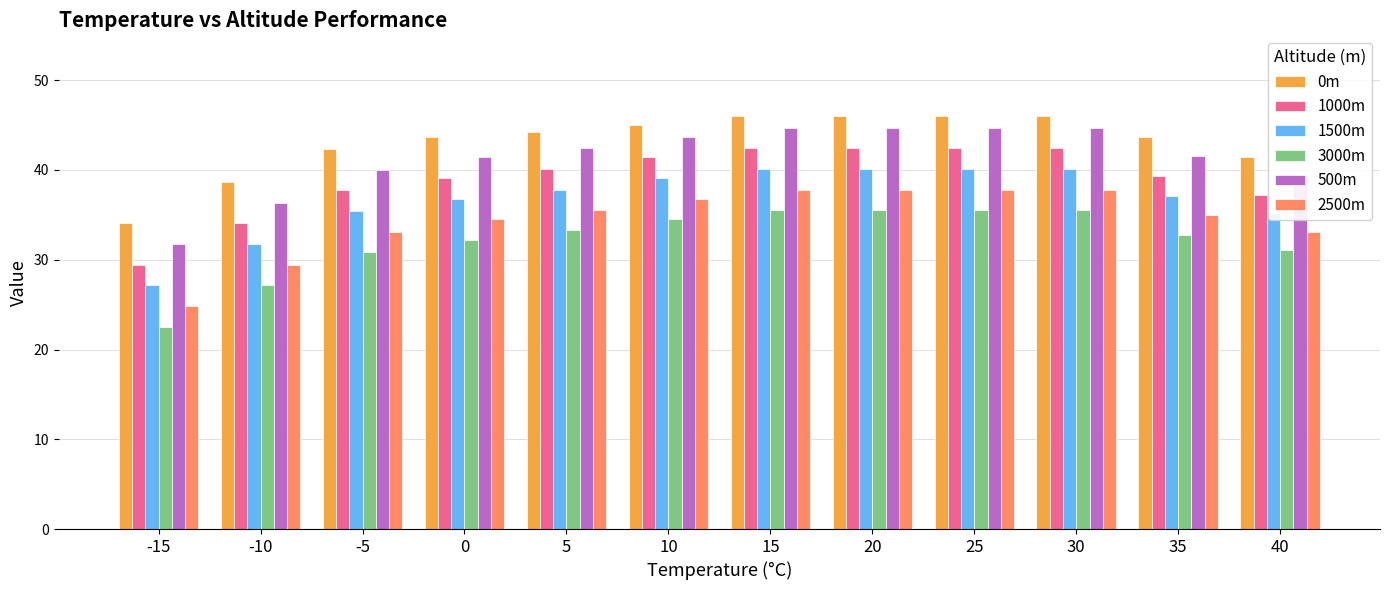

Count the number of categories in the chart.

12